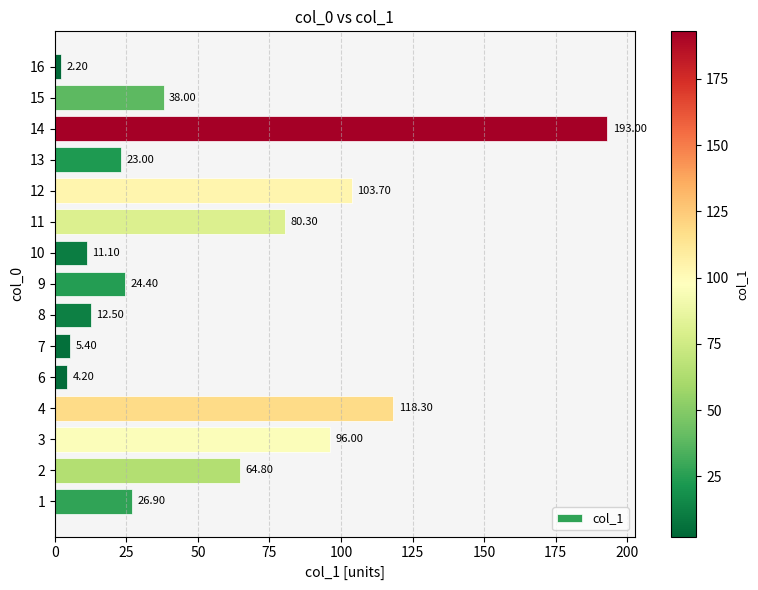

What is the change in value from 9 to 14?

+168.6